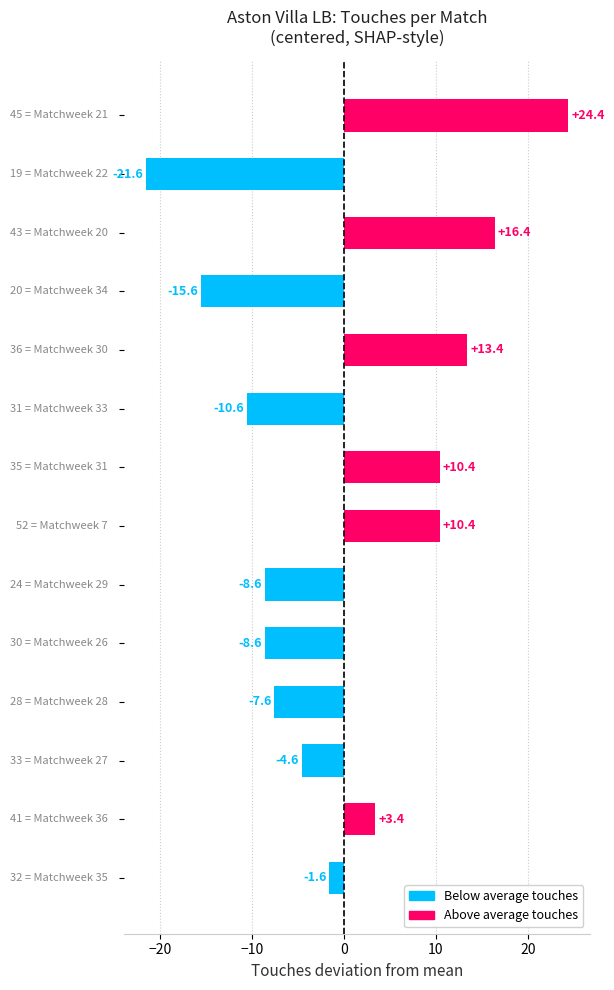

What is the value of the 6th bar from the top?

-10.6